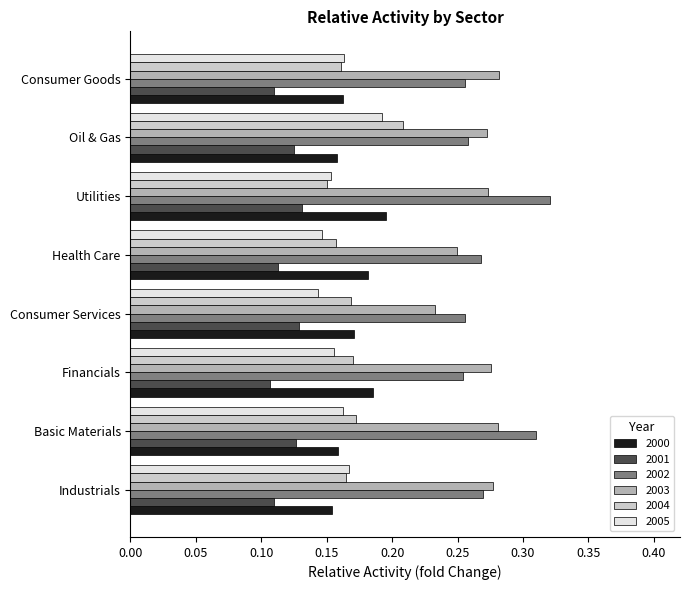

How many distinct data groups are displayed?

6